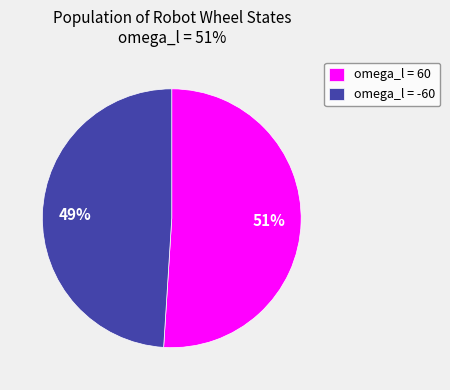

Which category accounts for the majority?

omega_l = 60